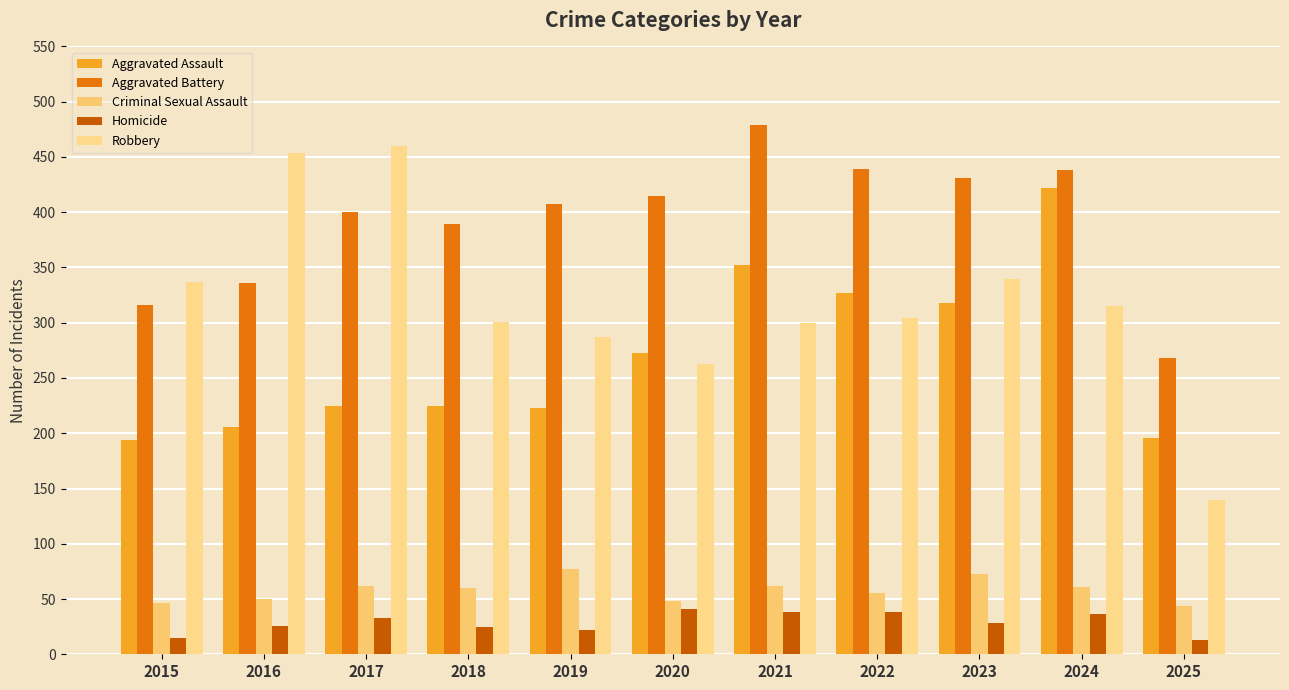

List the series in order of their peak value, highest first.

Aggravated Battery, Robbery, Aggravated Assault, Criminal Sexual Assault, Homicide